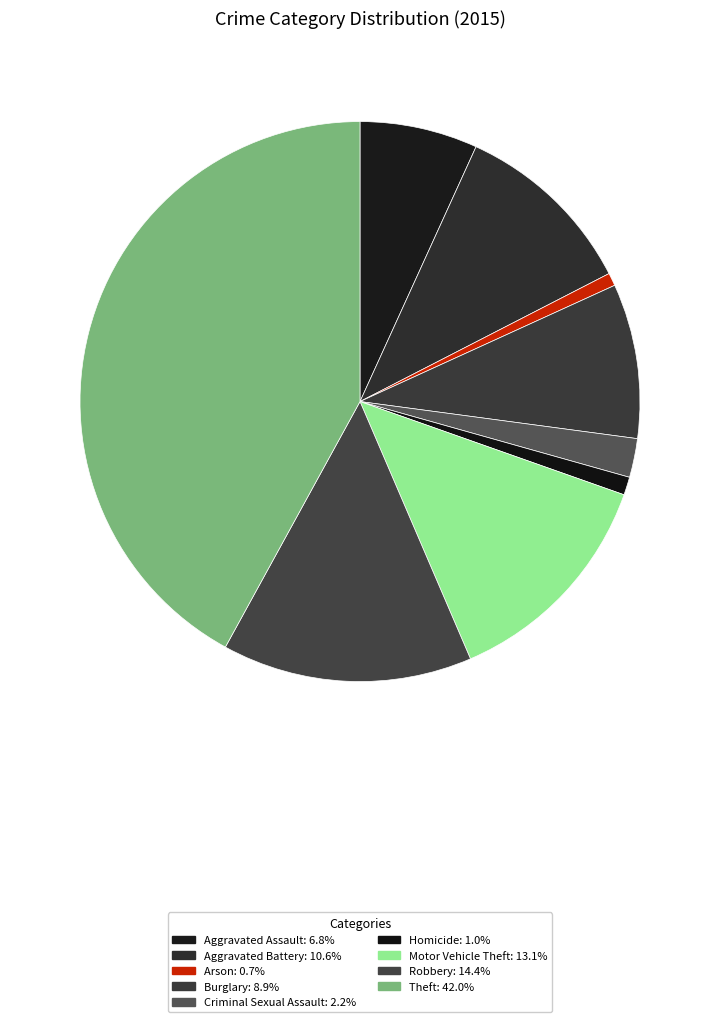

How many slices are in this pie chart?

9